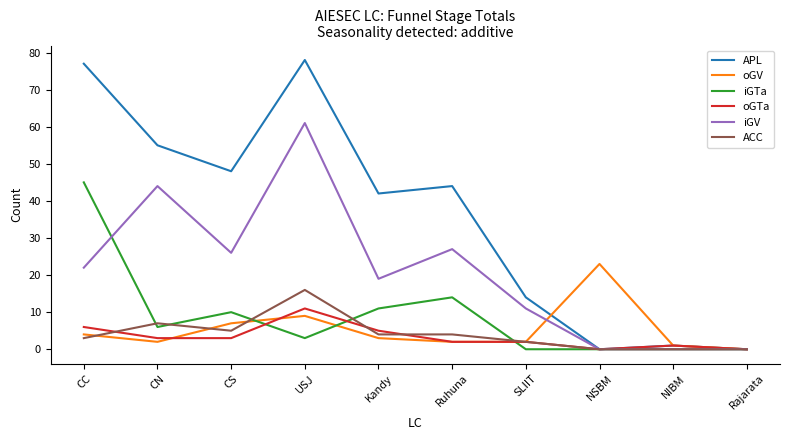

Which series has the largest range (max minus min)?

APL